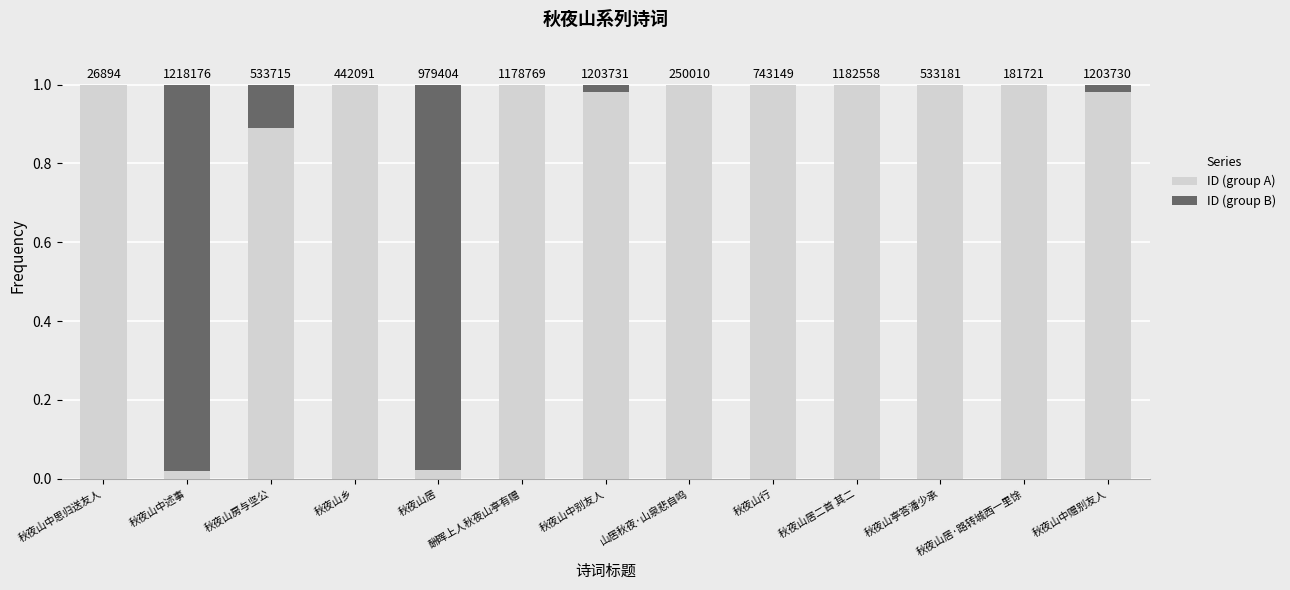

Are the bars horizontal?

No